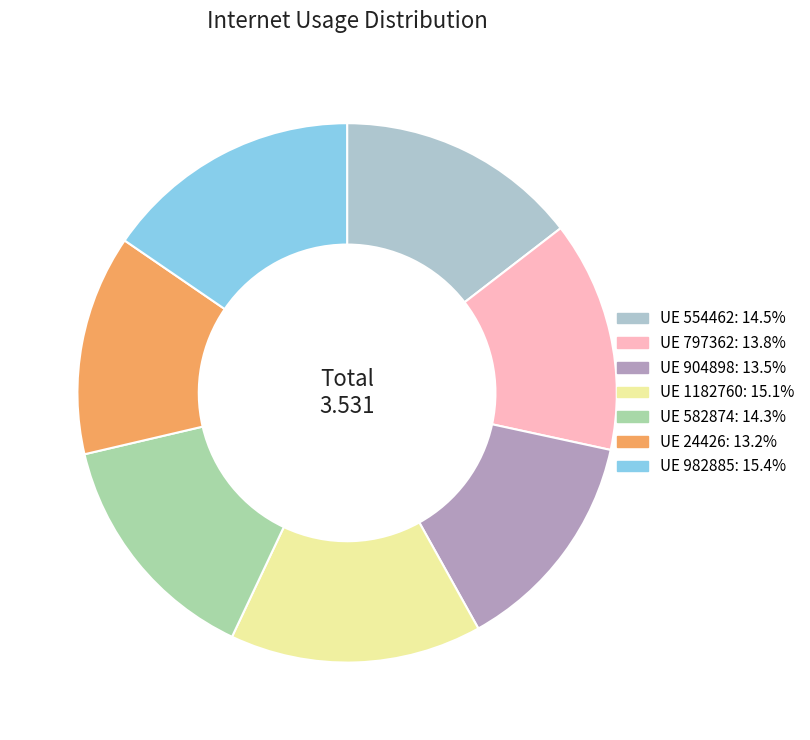

Is there a majority slice in this chart?

No